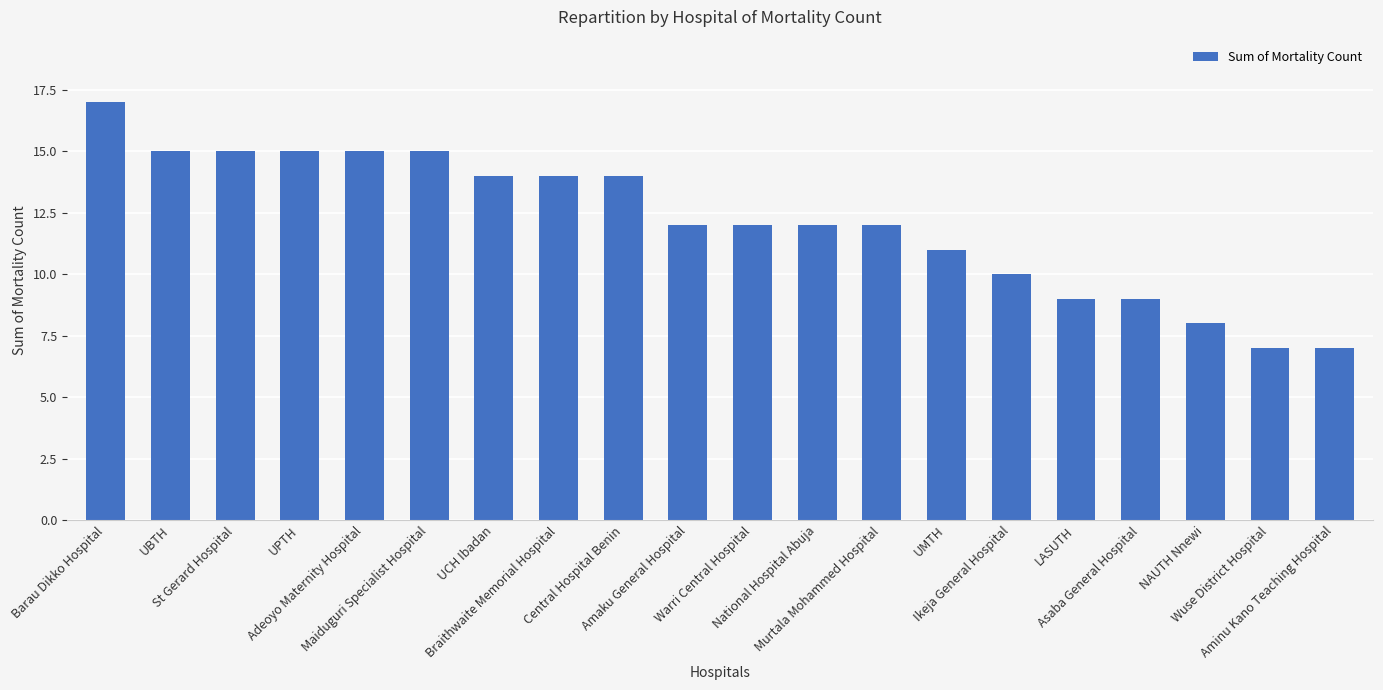

How many values are between 10 and 15?

14